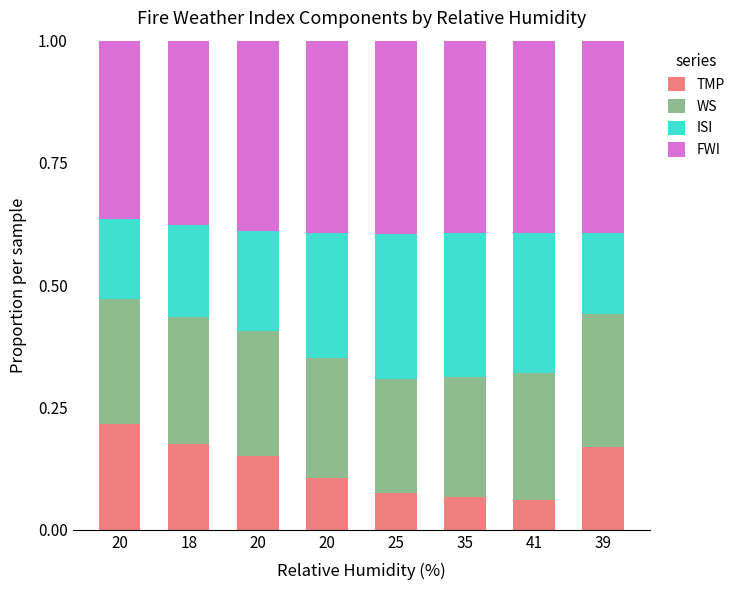

What is the label of the 3rd bar from the left?

20